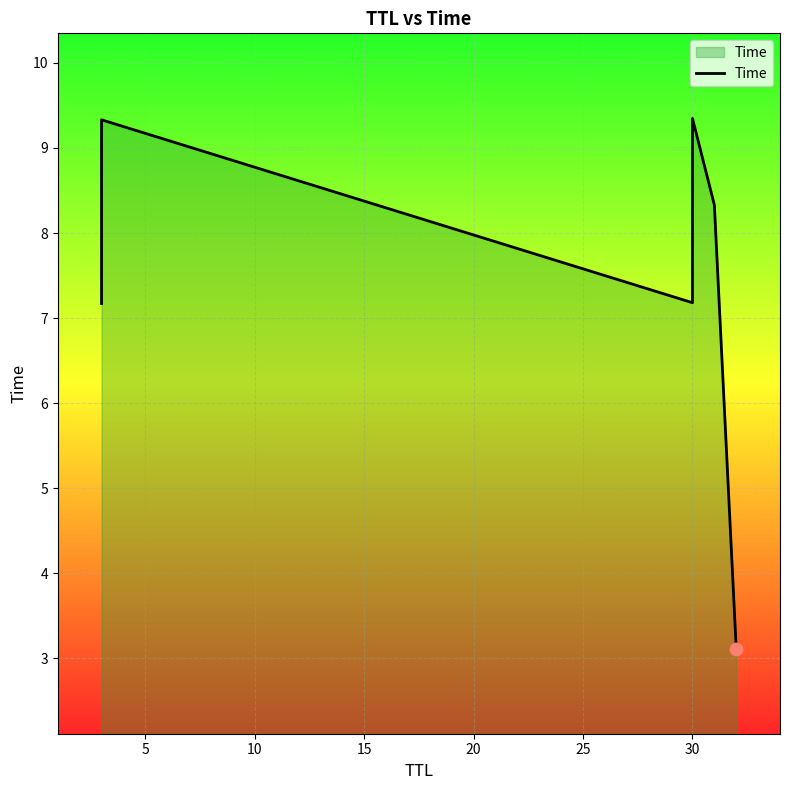

Which has a higher value, 0 or 15?

15